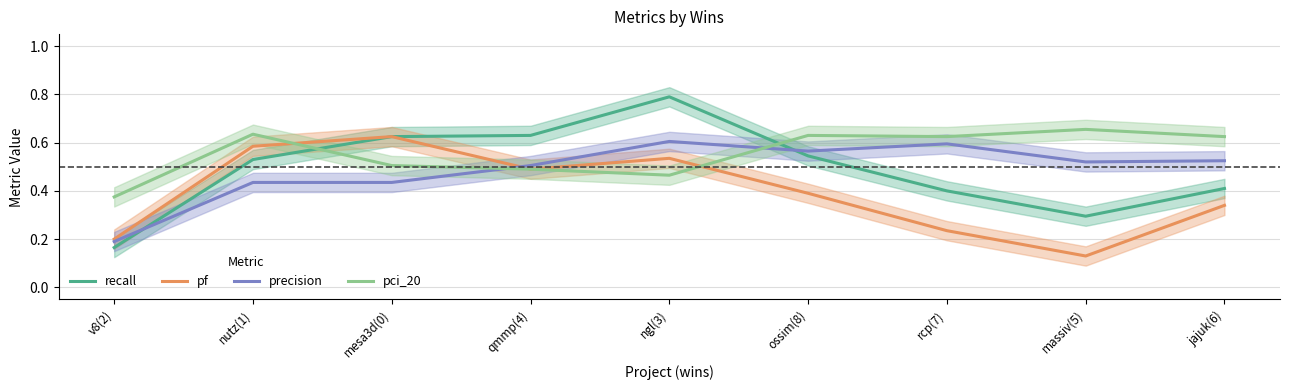

At which category does pci_20 reach its first local peak?

nutz(1)